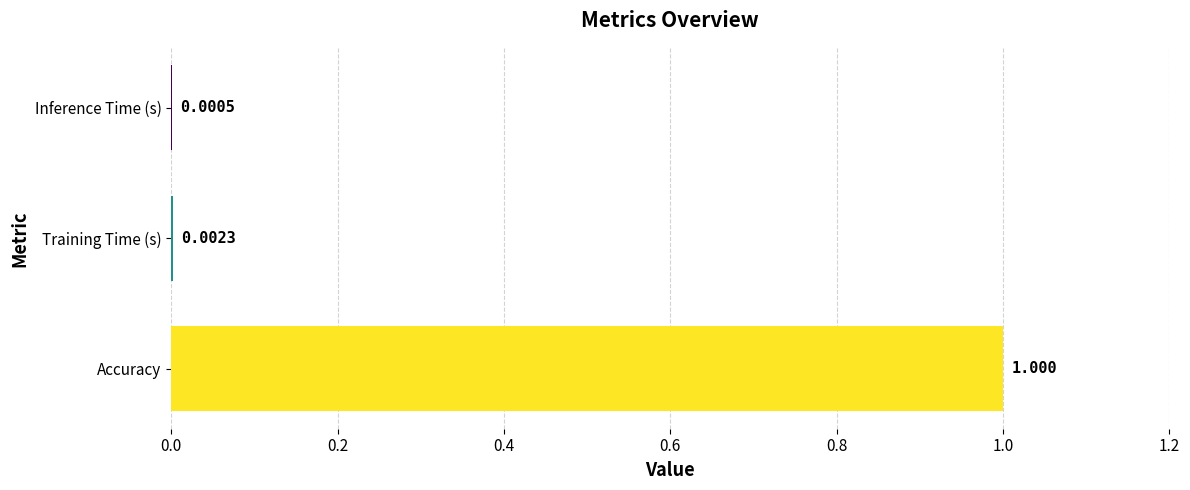

At which category does the chart reach its peak across all series?

Accuracy